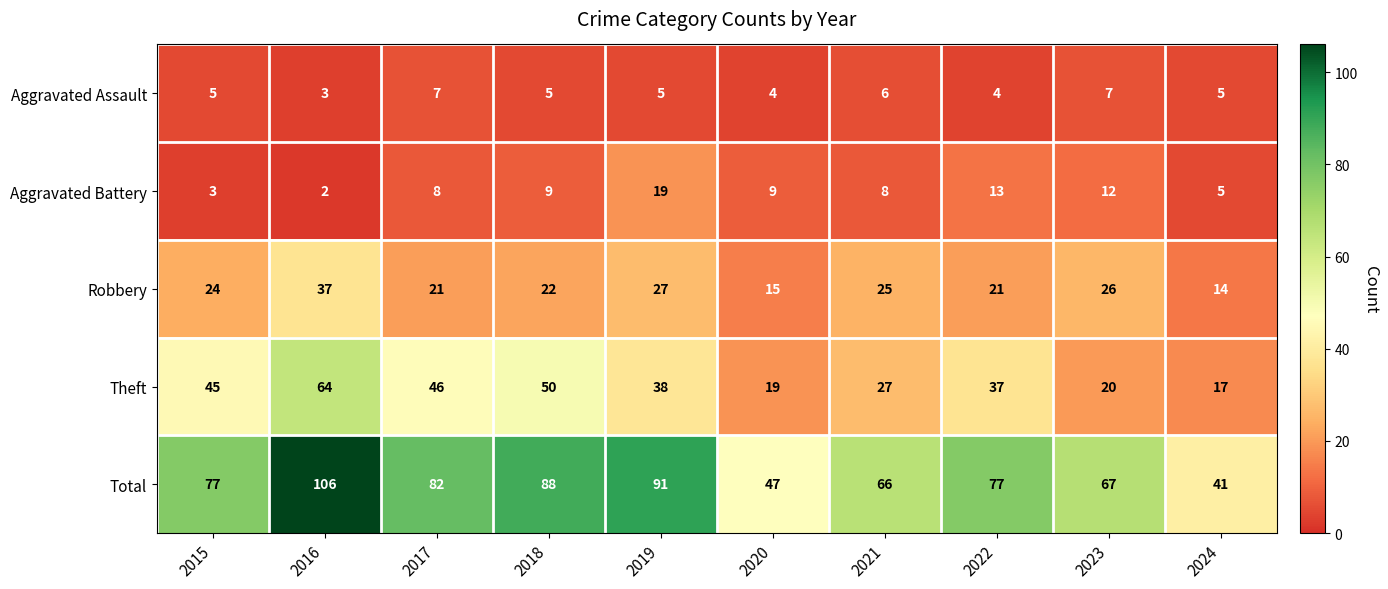

What is the sum of the Total values at 2022 and 2021?

143